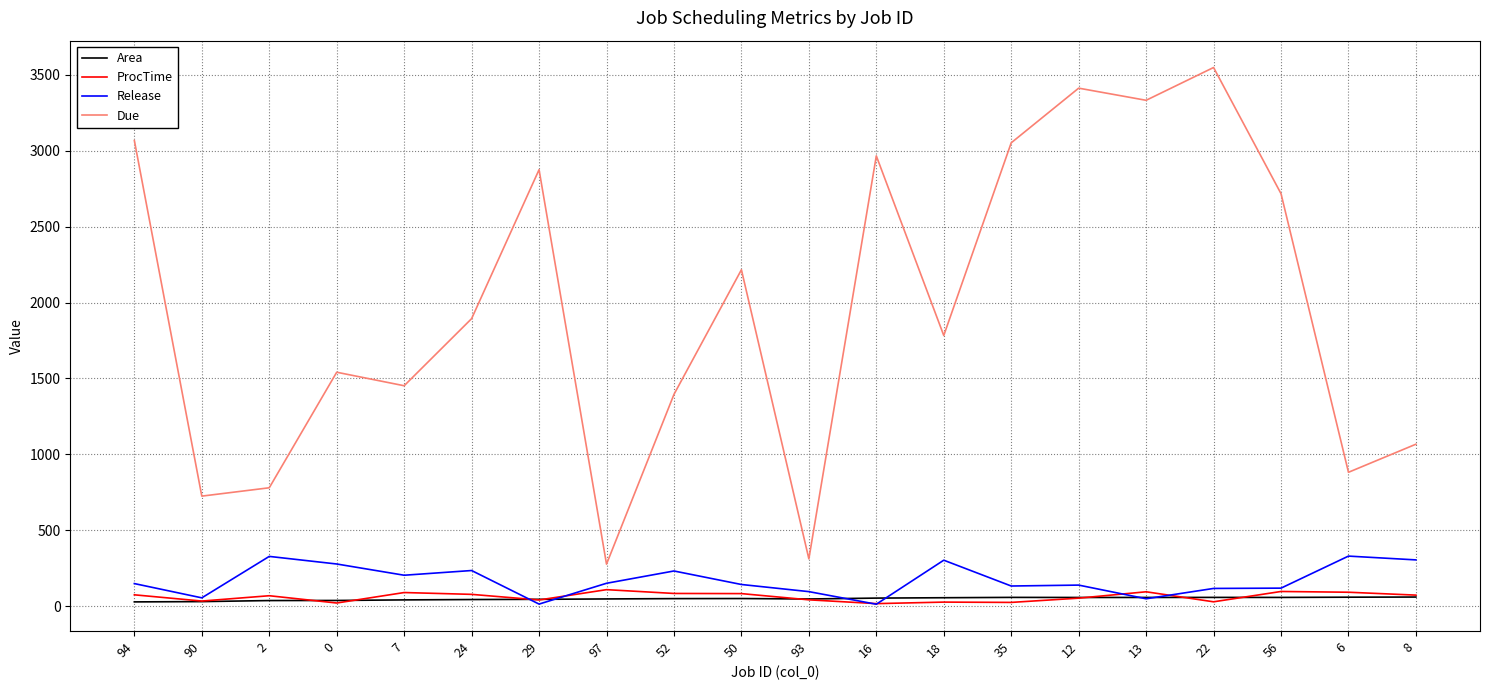

List the series in order of their peak value, highest first.

Due, Release, ProcTime, Area